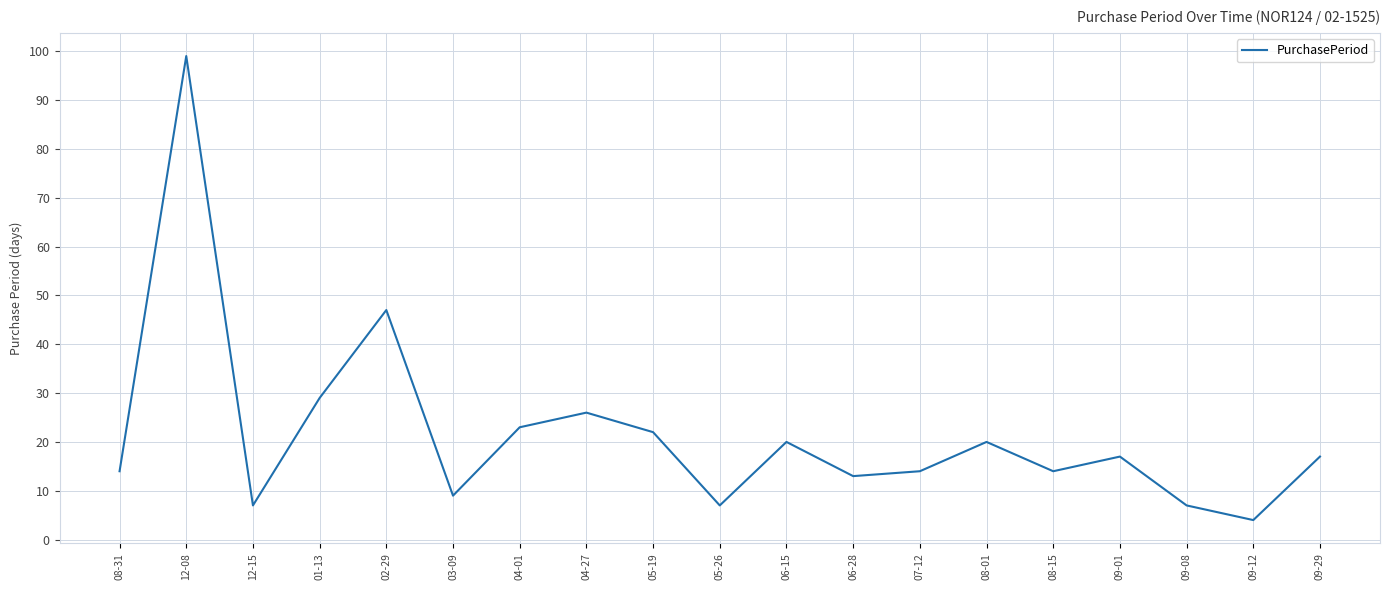

How many lines are shown in the chart?

1